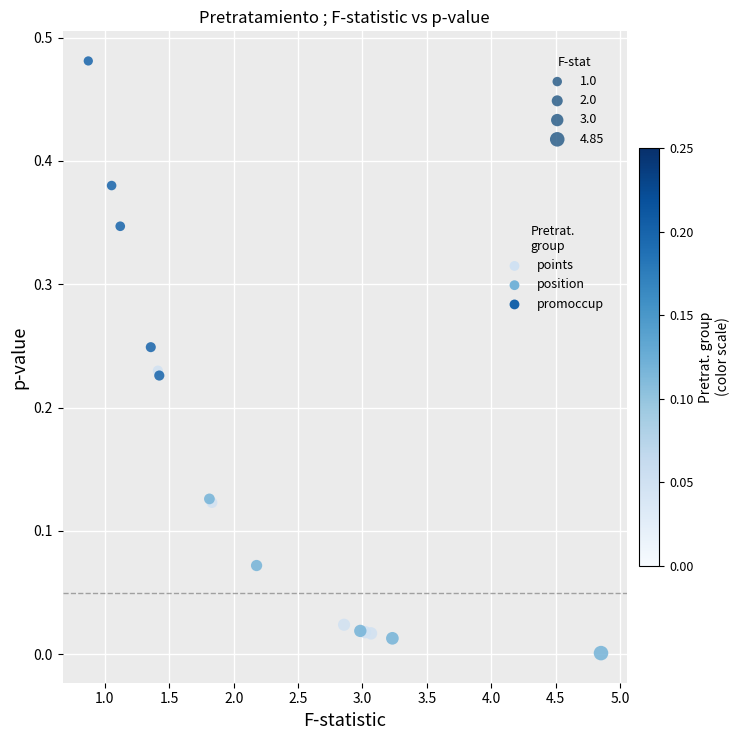

Which series reaches the maximum Y coordinate?

promoccup